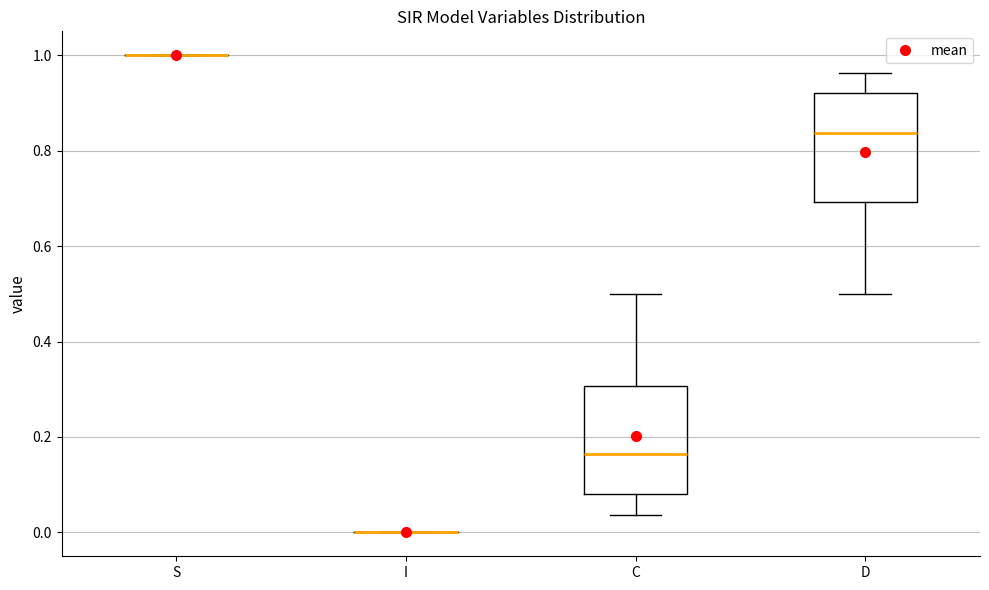

Reading left to right, read every box against the y-axis: the position of its median line, the range the box covers, and the ends of its whiskers. The values are not printed on the chart, so give them approximately, as read against the axis.

S: box collapsed to a line at 1.00, whiskers 1.00 to 1.00
I: box collapsed to a line at 0.00, whiskers 0.00 to 0.00
C: median 0.16, box 0.08 to 0.30, whiskers 0.04 to 0.50
D: median 0.84, box 0.70 to 0.92, whiskers 0.50 to 0.96